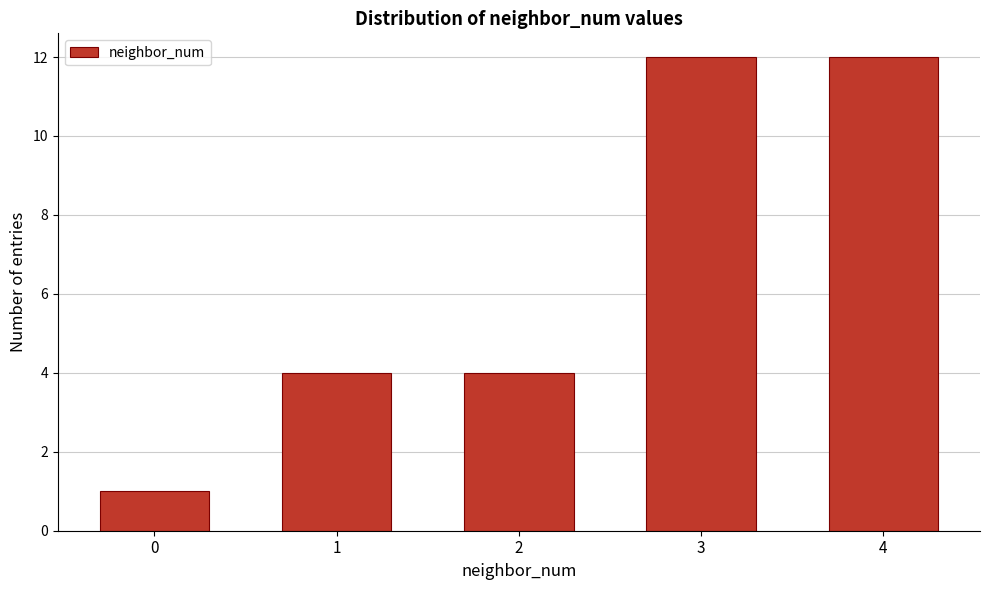

Reading right to left, extract all data points from this chart.

12	12	4	4	1